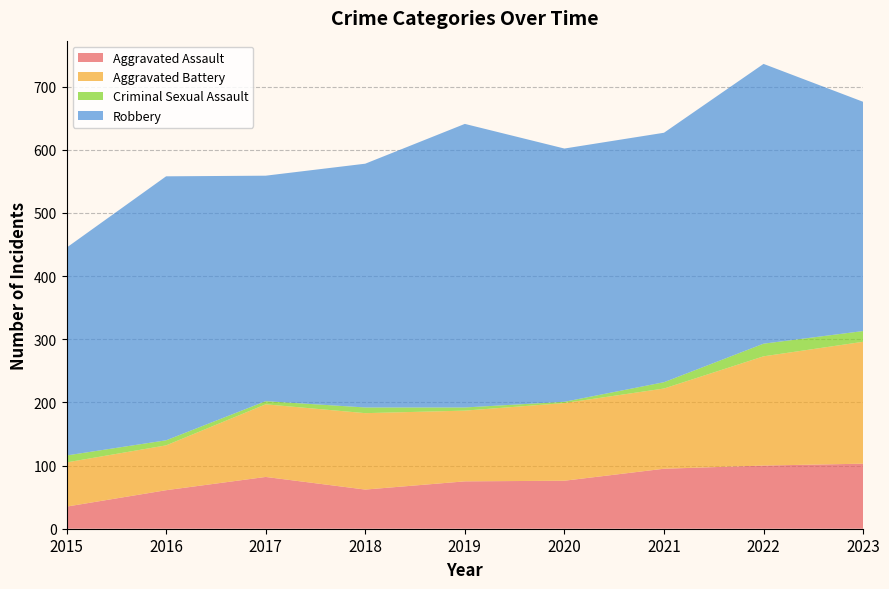

Reading right to left, extract all data points from this chart.

Aggravated Assault: 103	100	95	76	75	62	82	61	35
Aggravated Battery: 193	173	127	123	112	121	115	71	70
Criminal Sexual Assault: 17	20	10	2	5	9	5	8	11
Robbery: 363	443	395	401	449	386	357	418	329